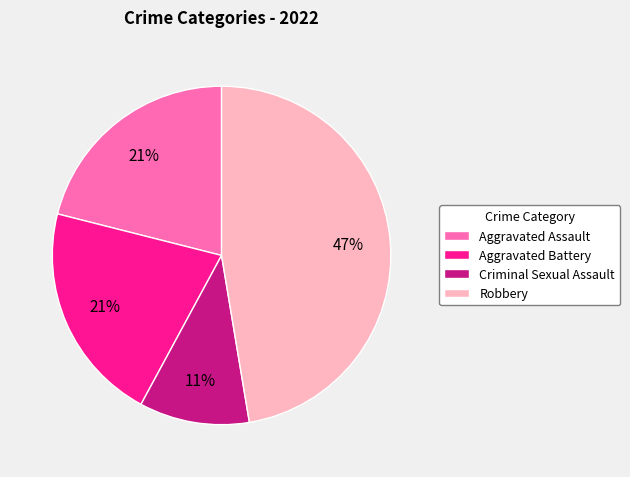

What percentage is the Aggravated Assault slice, to the nearest percent?

21%